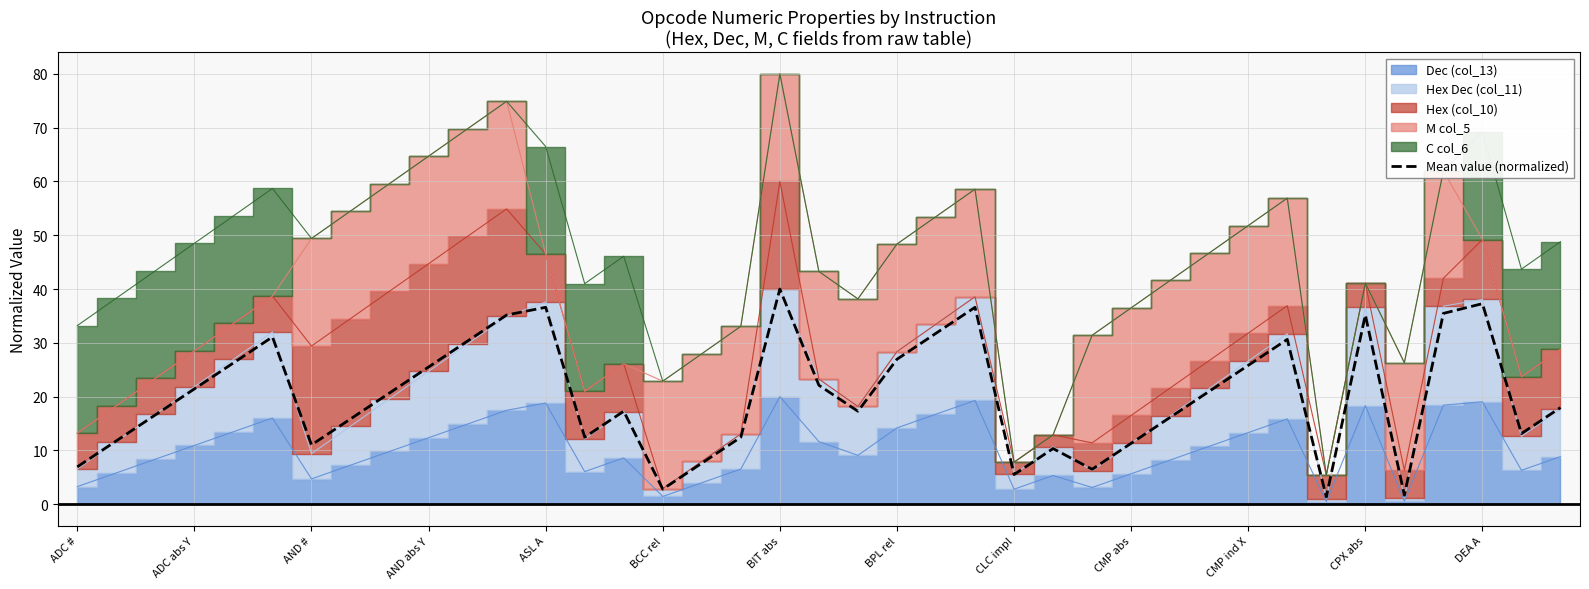

What is the highest value of the Mean value (normalized) series?

40.0